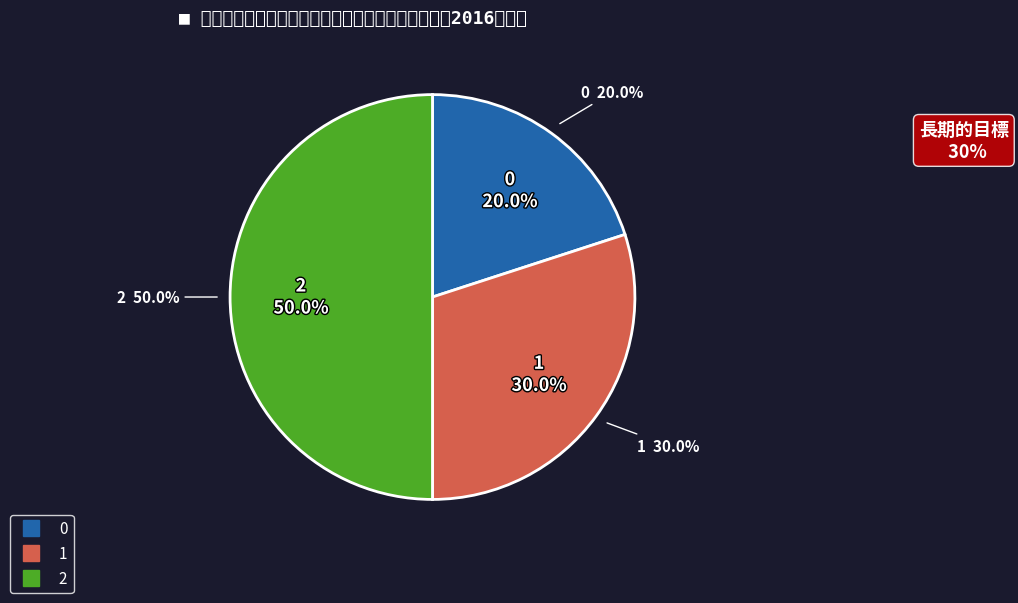

The 1 slice represents 30% of the pie. True or false?

True